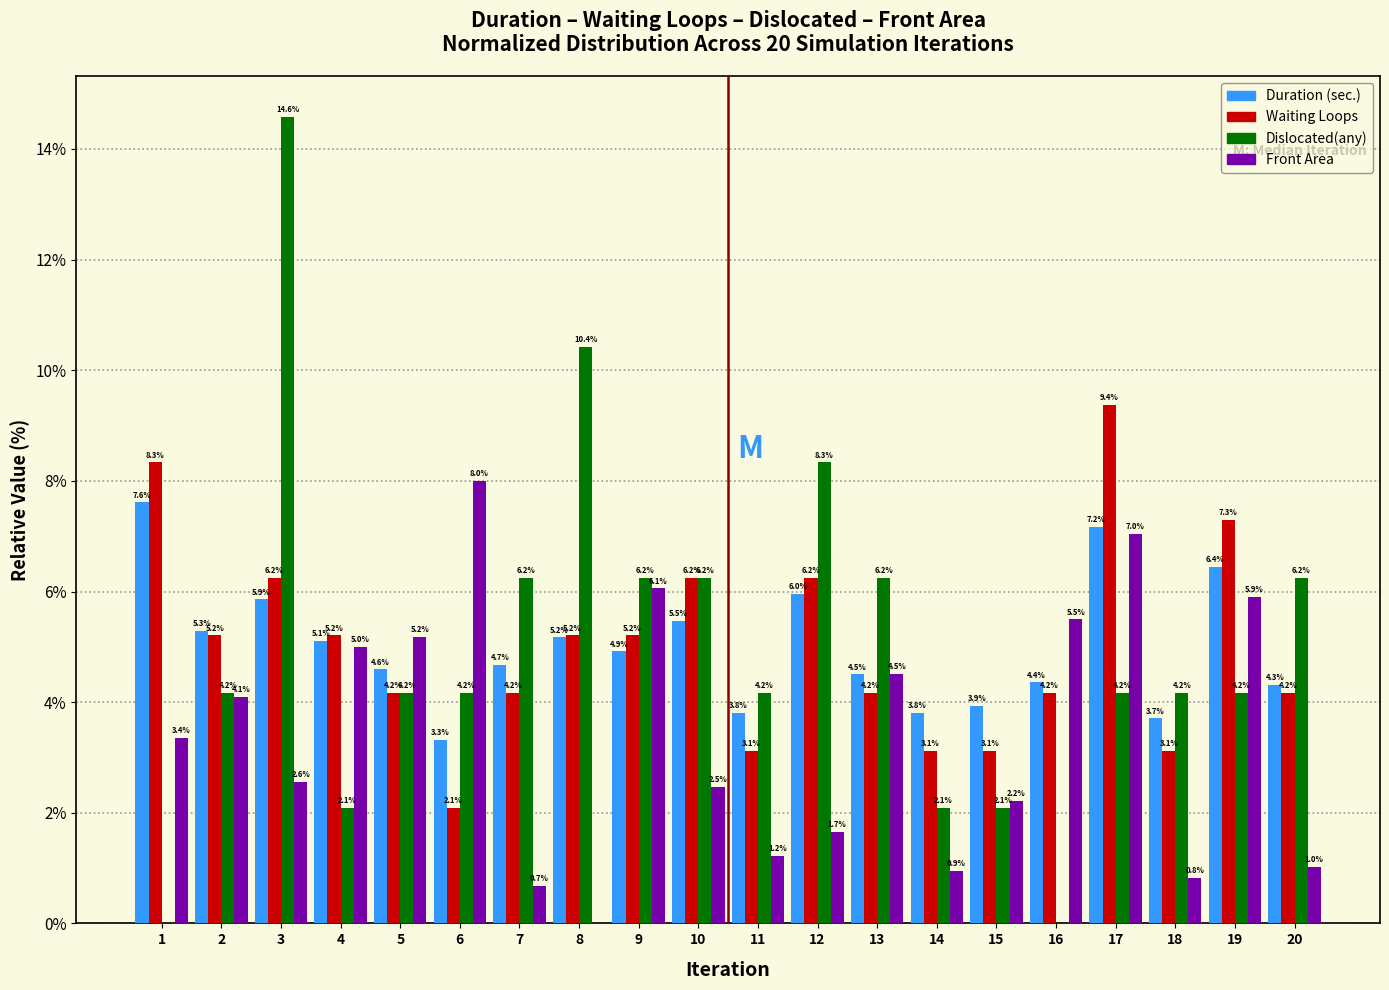

What is the approximate value of Waiting Loops at 20?

4.2